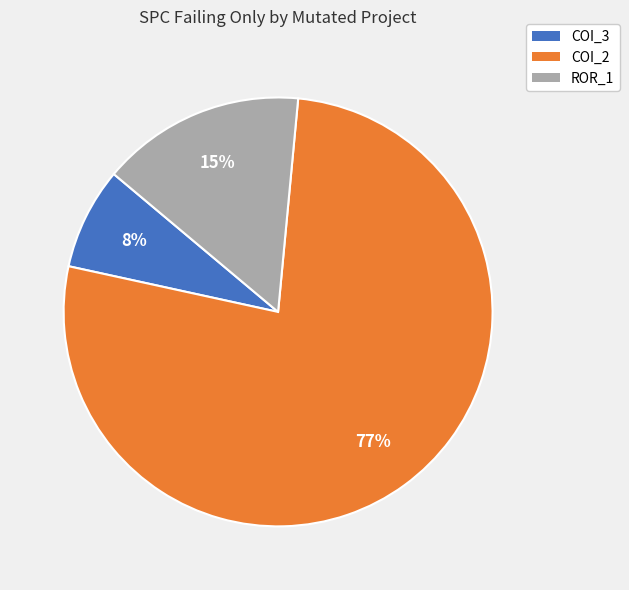

Does any single category account for the majority?

Yes